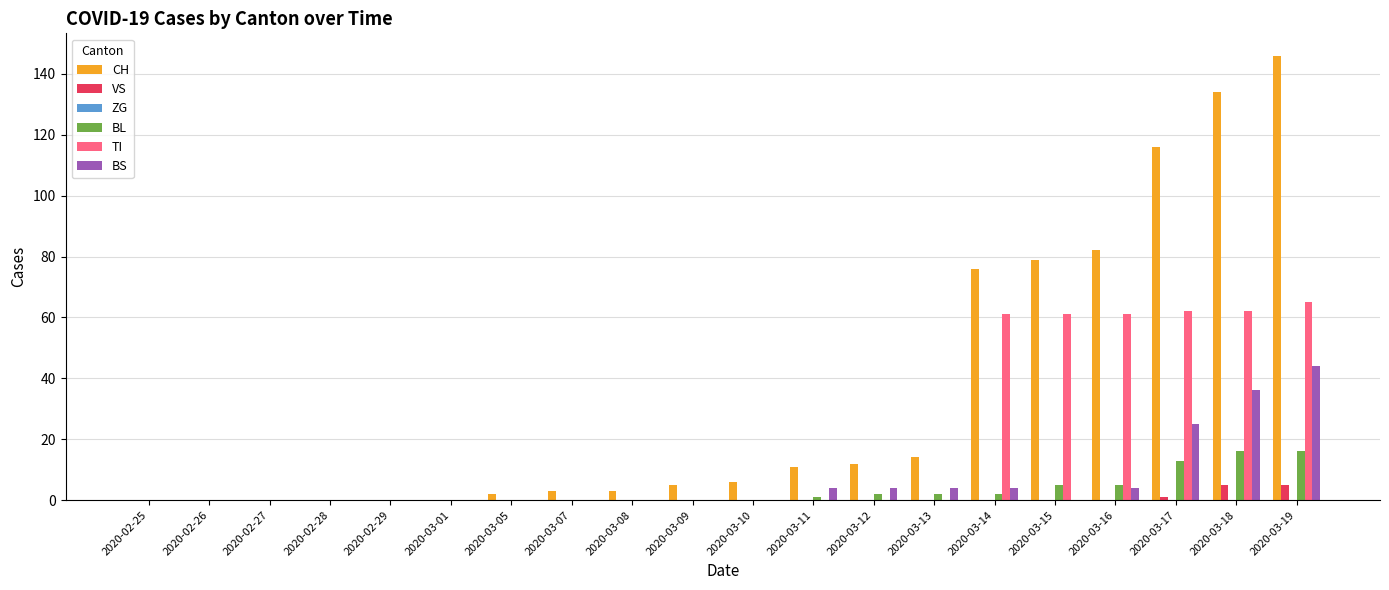

Is the value of VS at 2020-03-13 greater than the value of BL at 2020-03-15?

No